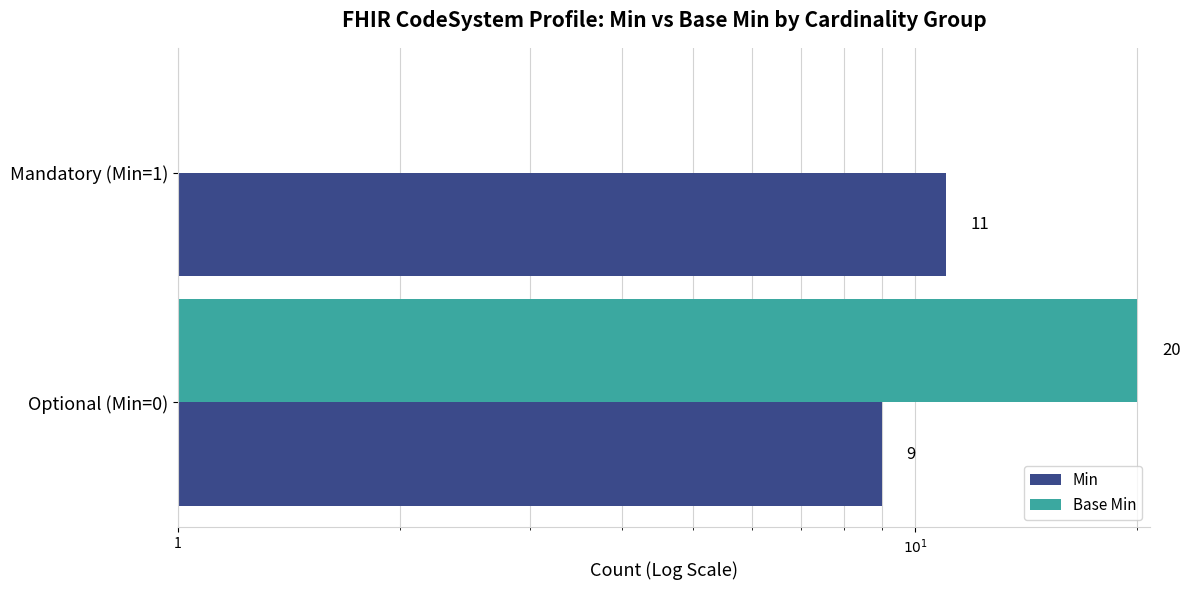

How many groups of bars are there?

2